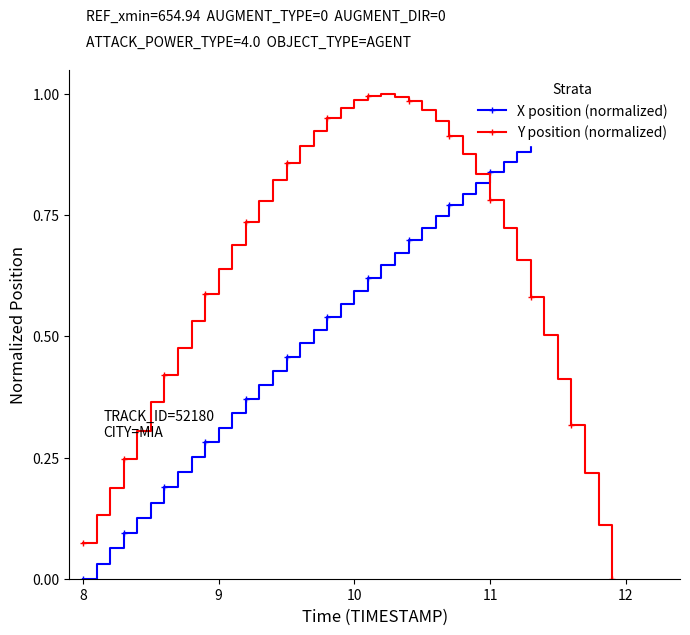

True or false: Y position (normalized) has more than 1 interior local peaks.

False